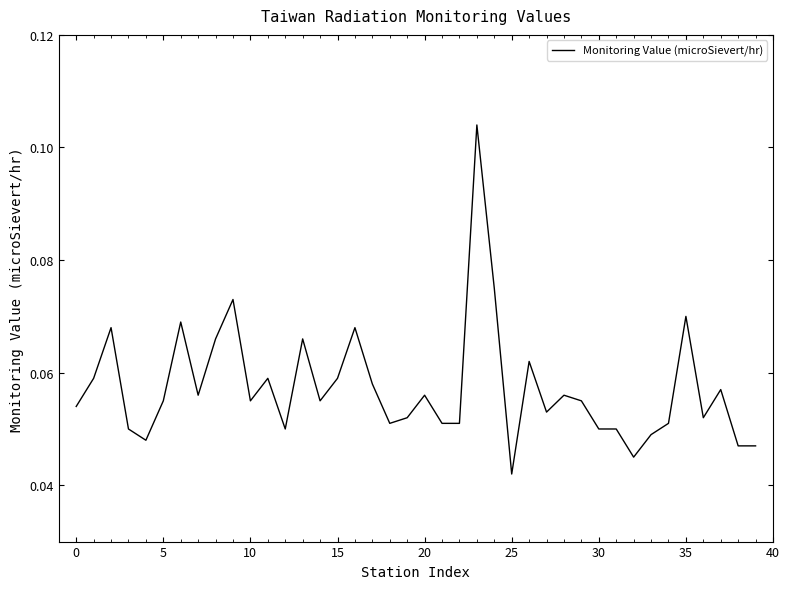

Where is the data nearest to the value 0?

25